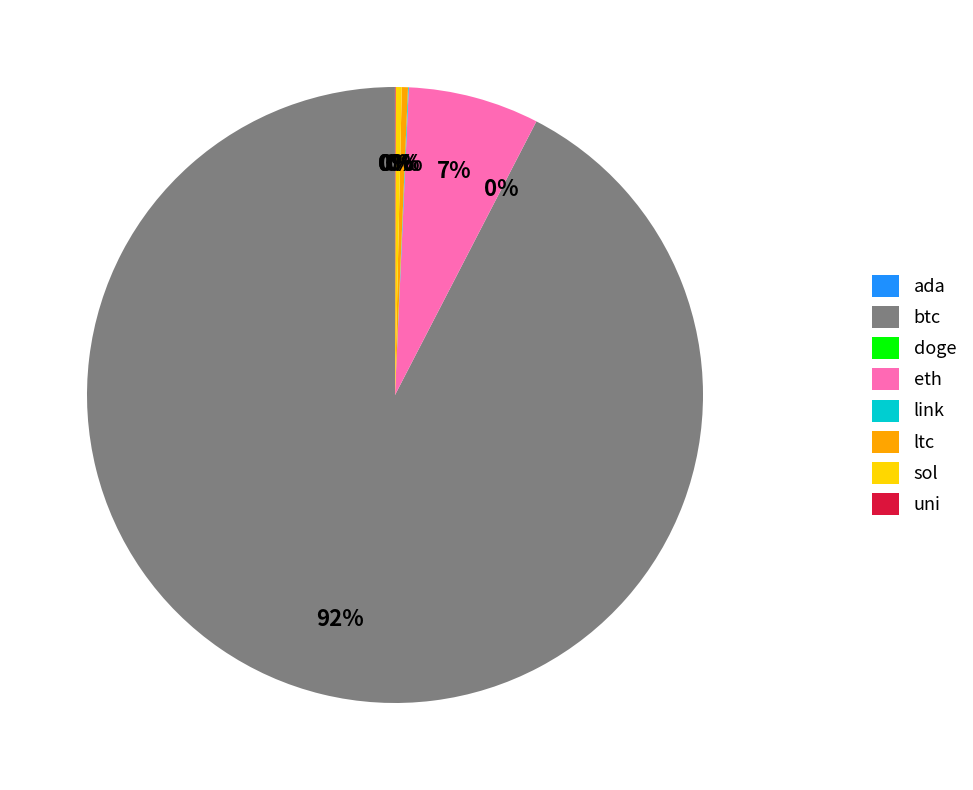

To the nearest percent, what is the average slice percentage?

12%